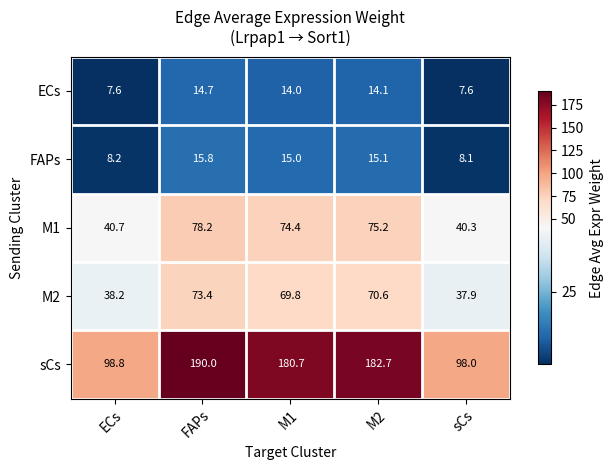

Which category has the highest value across all series?

FAPs